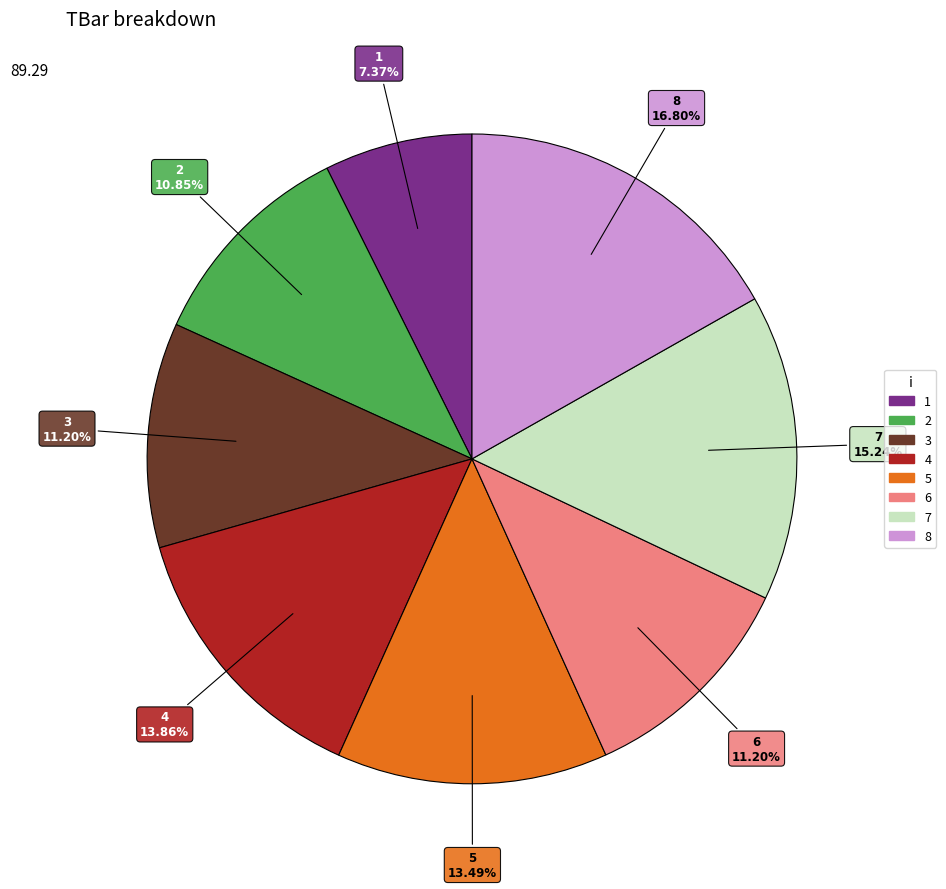

To the nearest percent, what portion does 7 represent?

15%